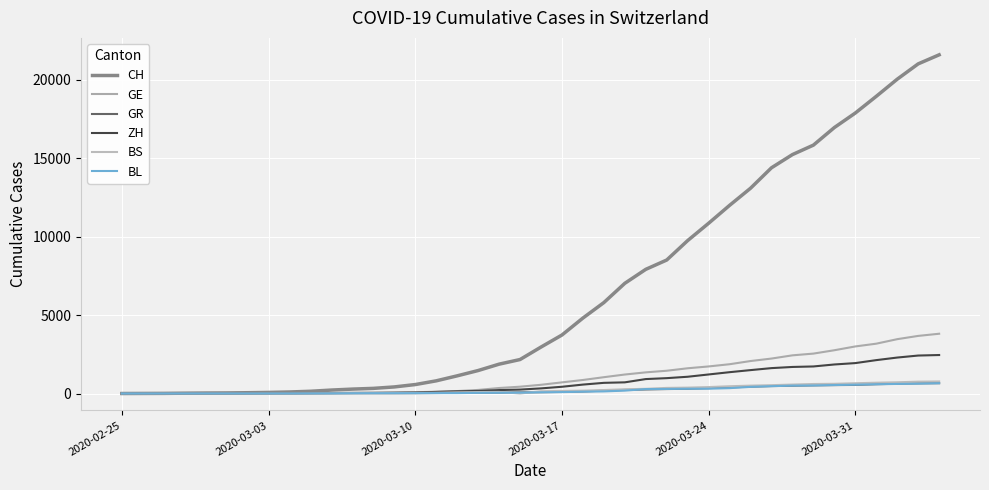

What is the difference between the second highest and second lowest values in the BS series?

754